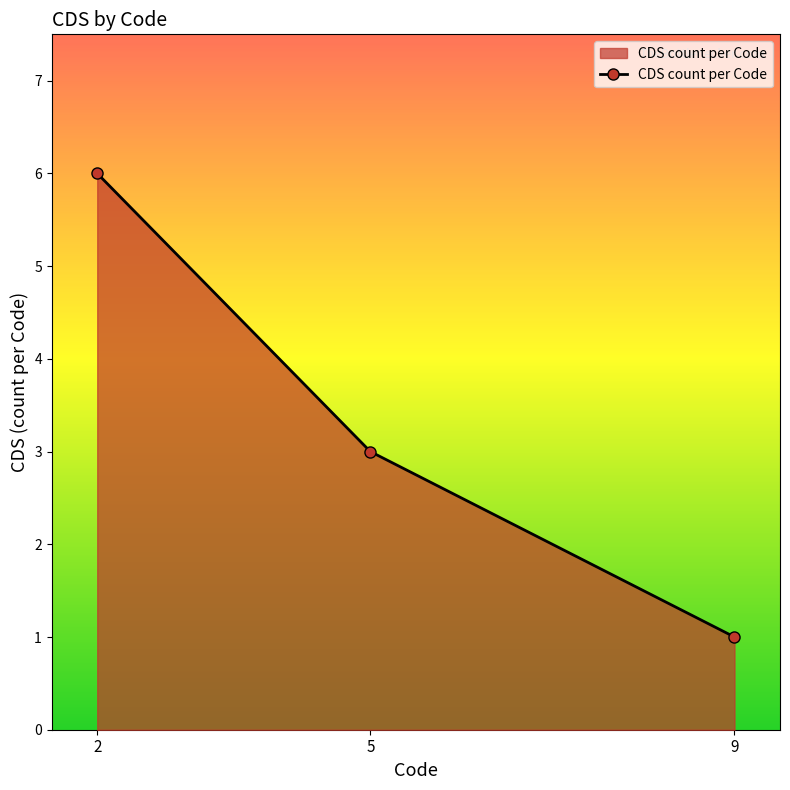

Reading left to right, list all the values displayed in this chart.

2=6	5=3	9=1